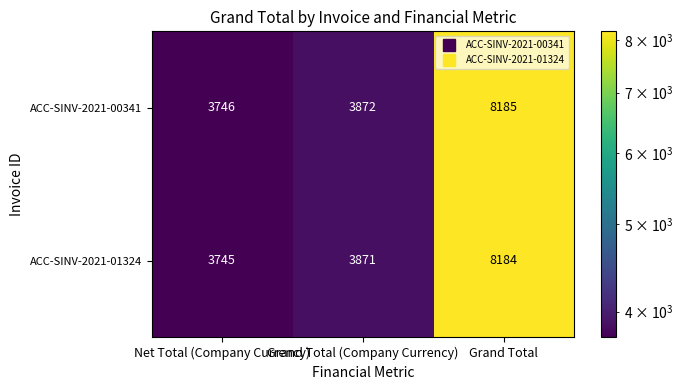

Is it true that ACC-SINV-2021-01324 equals 3745 at Net Total (Company Currency)?

True